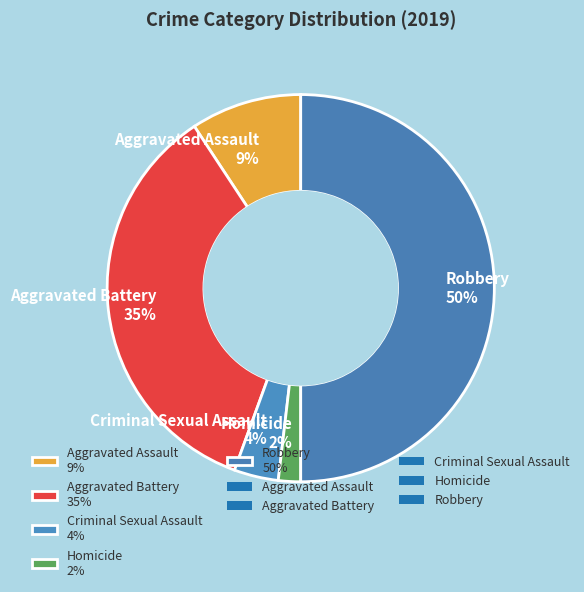

Which slice is the smallest?

Homicide